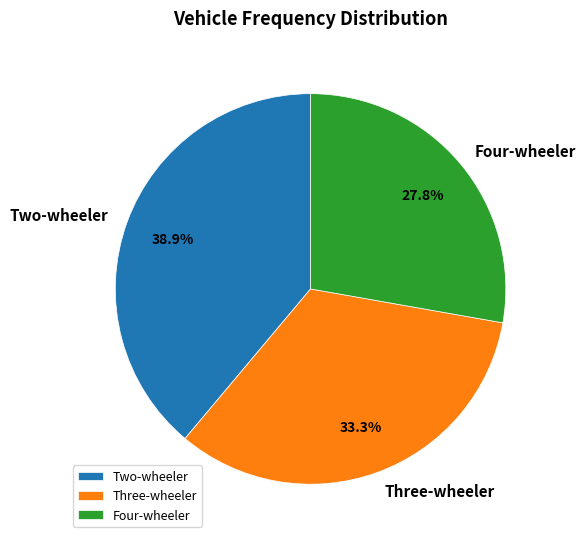

Does Four-wheeler represent more than half of the total?

No